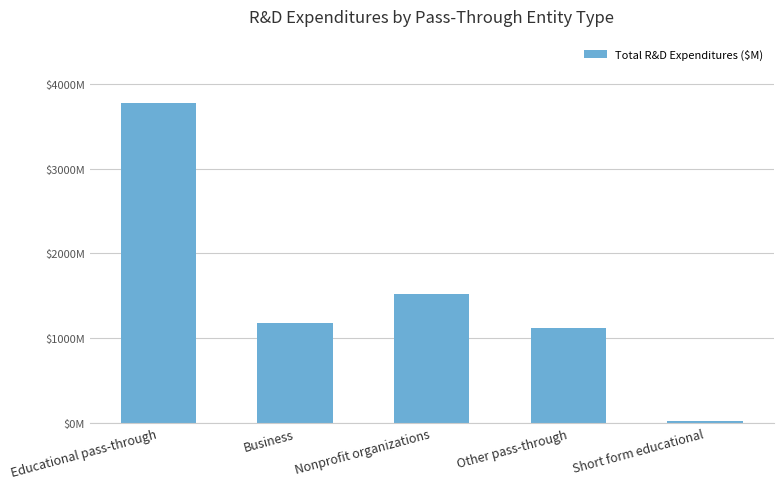

Are the bars horizontal?

No